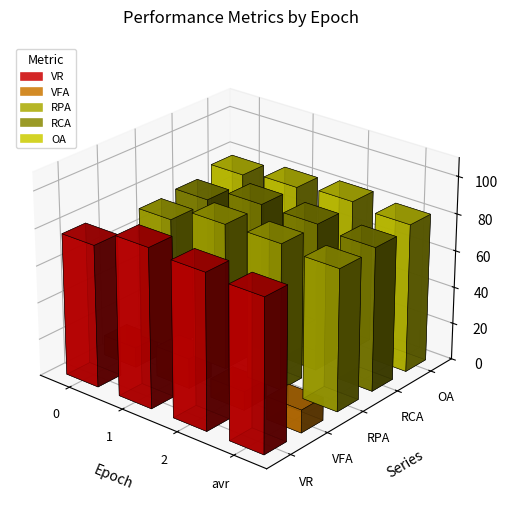

Which category has the highest value across all series?

1